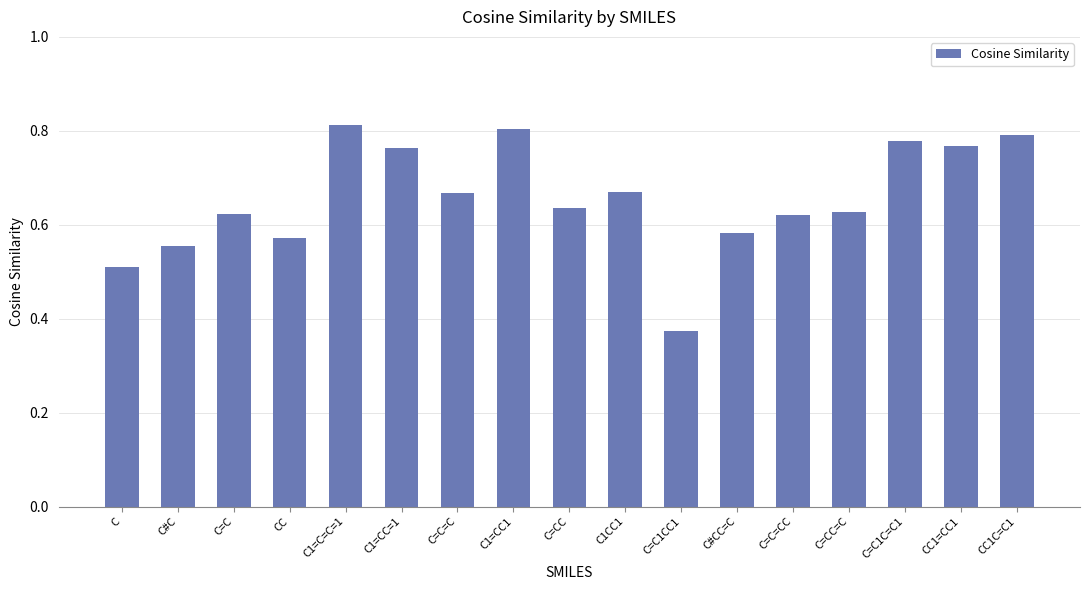

What is the difference between the maximum and second lowest values?

0.3